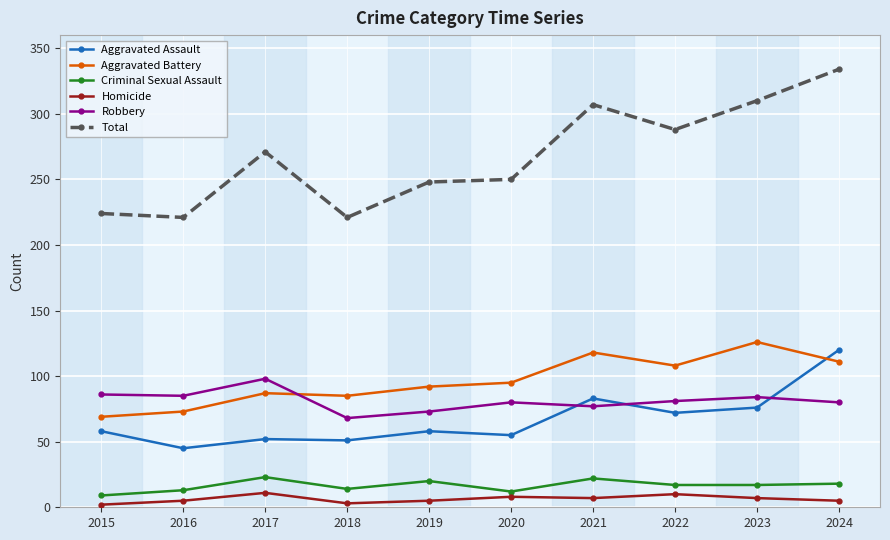

What is the difference between the Aggravated Battery values at 2023 and 2017?

39